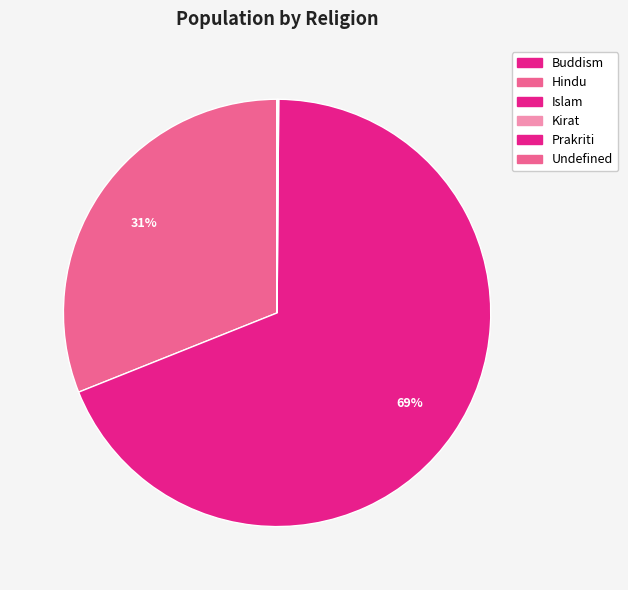

What is the ratio of the value at Undefined to the value at Buddism?

1.8